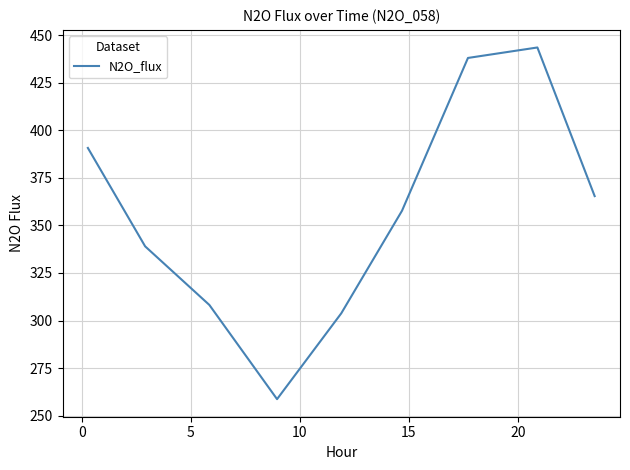

What is the difference between the maximum and minimum values?

185.0